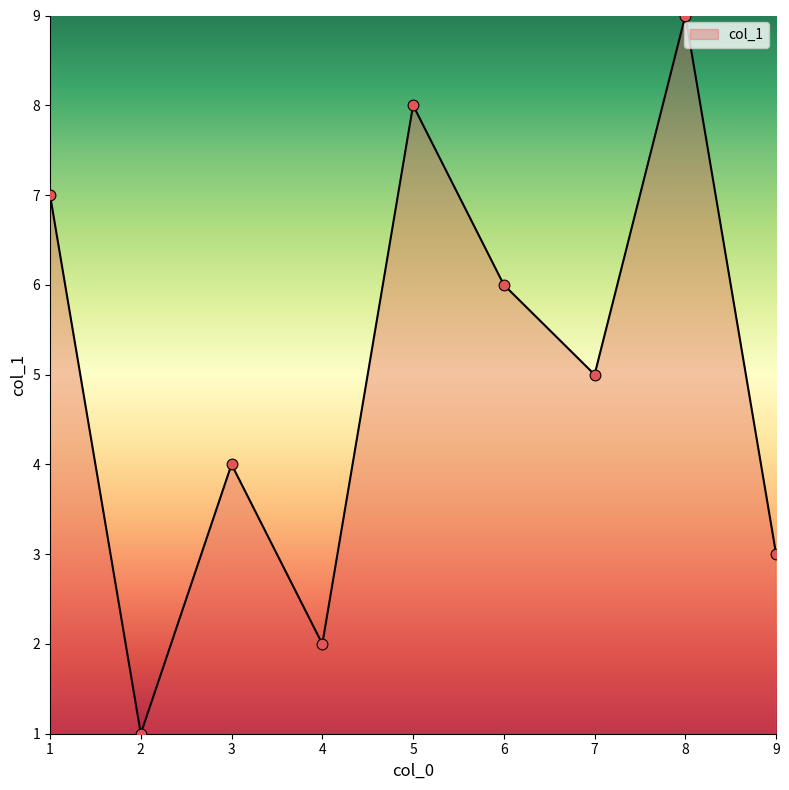

Approximately how many times larger is the value at 3 compared to 7?

0.8